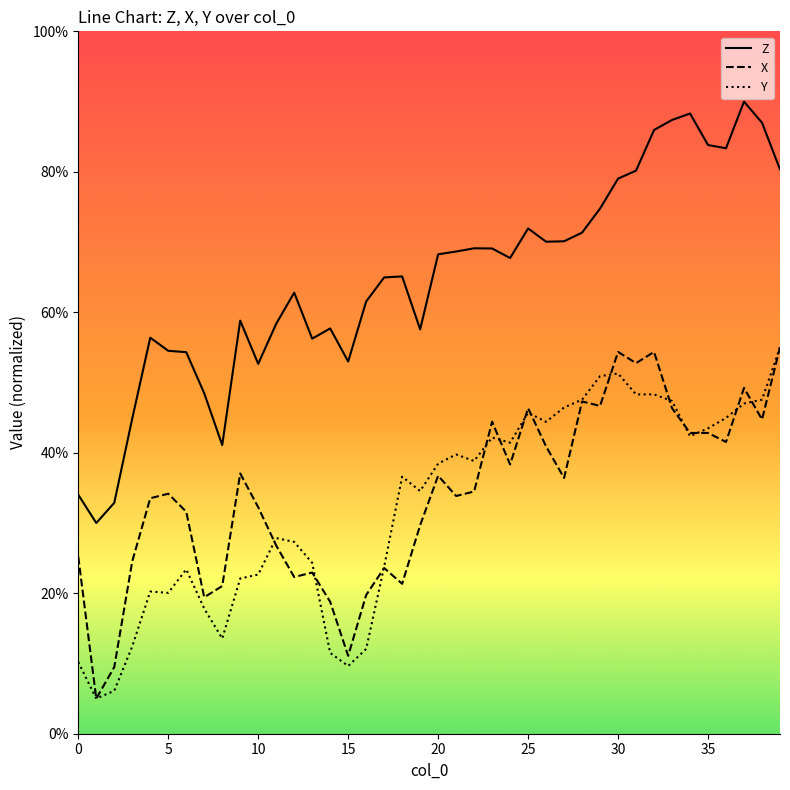

Which series has the largest total across all categories?

Z